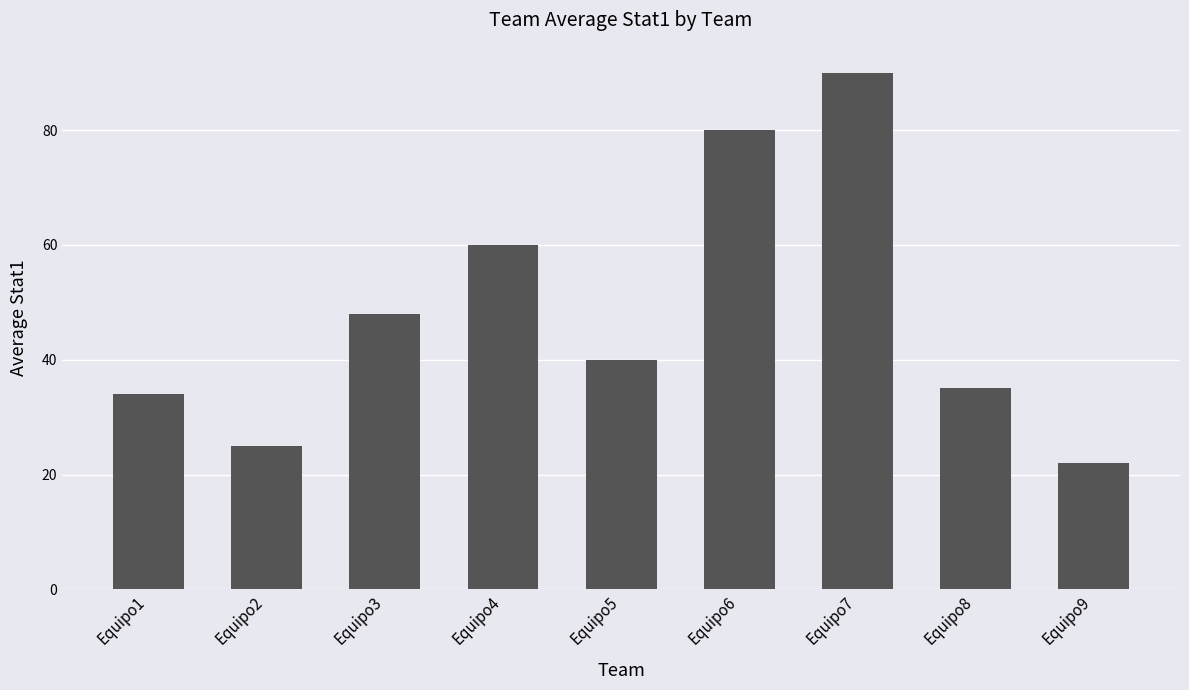

Between Equipo4 and Equipo9, which is larger?

Equipo4